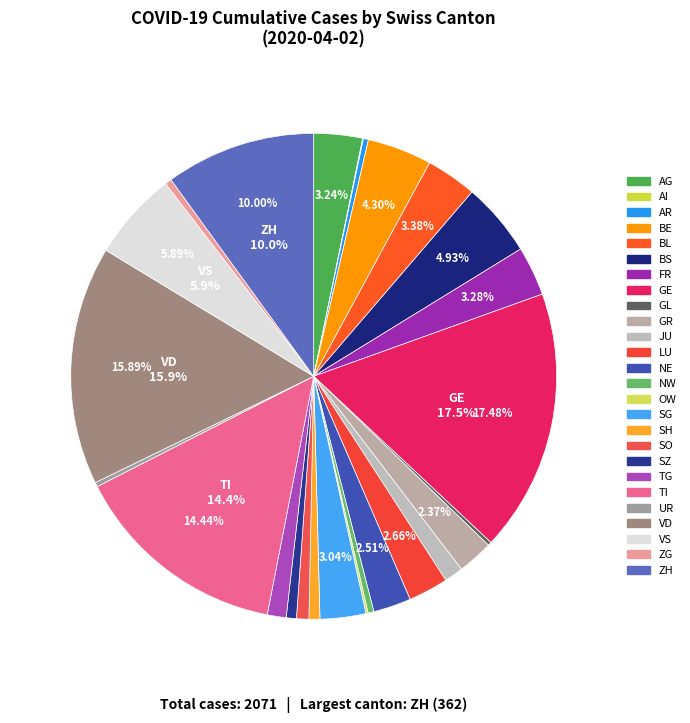

Which category has the biggest portion of the pie?

GE